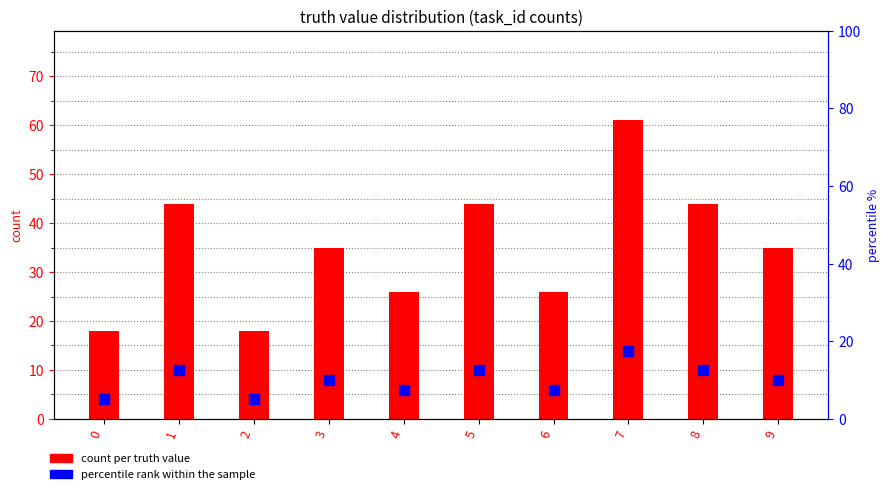

Which series contains the lowest Y value?

percentile rank within sample